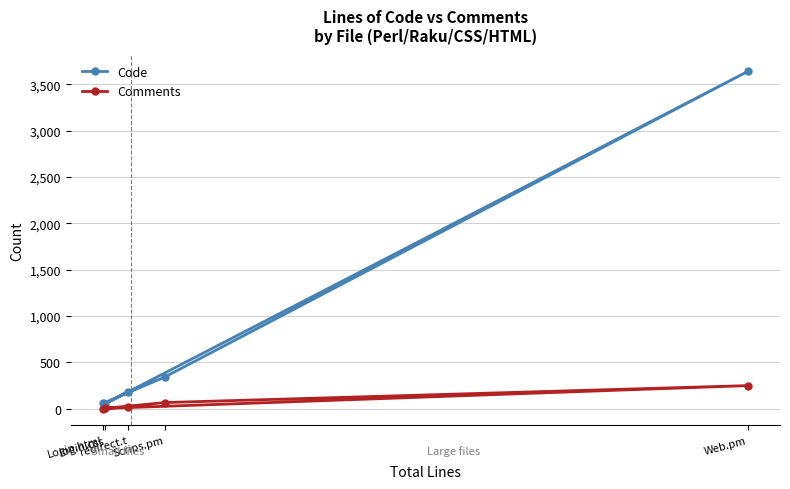

True or false: Code and Comments intersect in this chart.

False